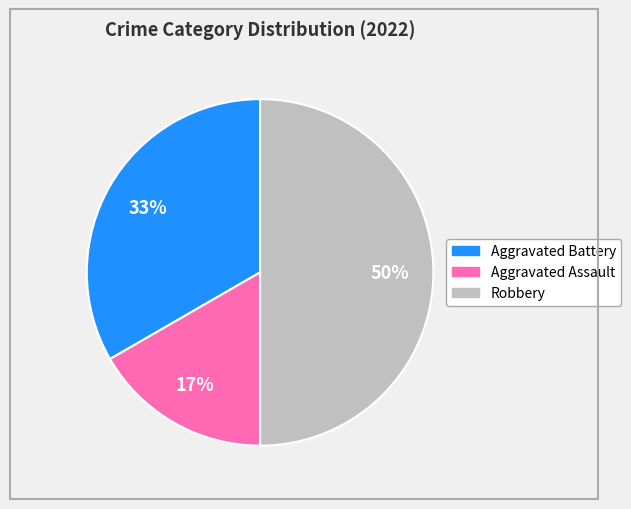

To the nearest percent, what is the average slice percentage?

33%